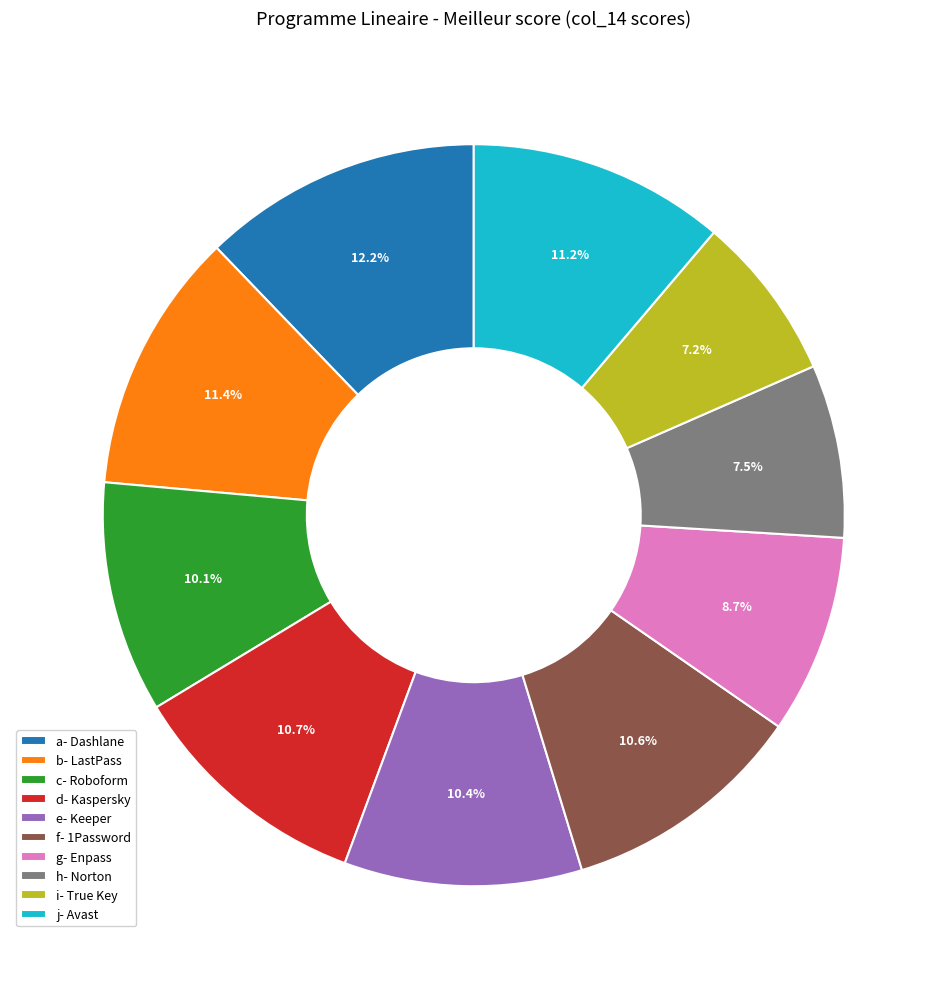

What is the largest slice in the pie chart?

a- Dashlane